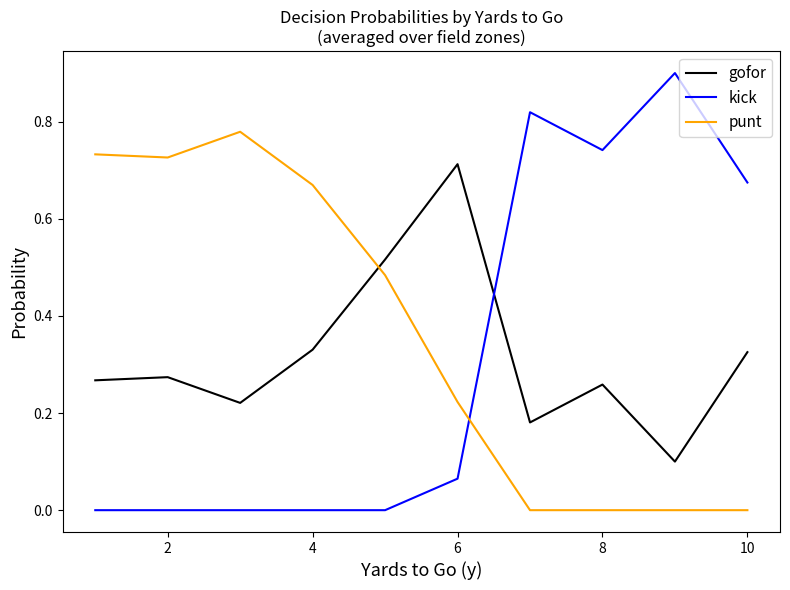

What is the sum of all punt values?

3.6